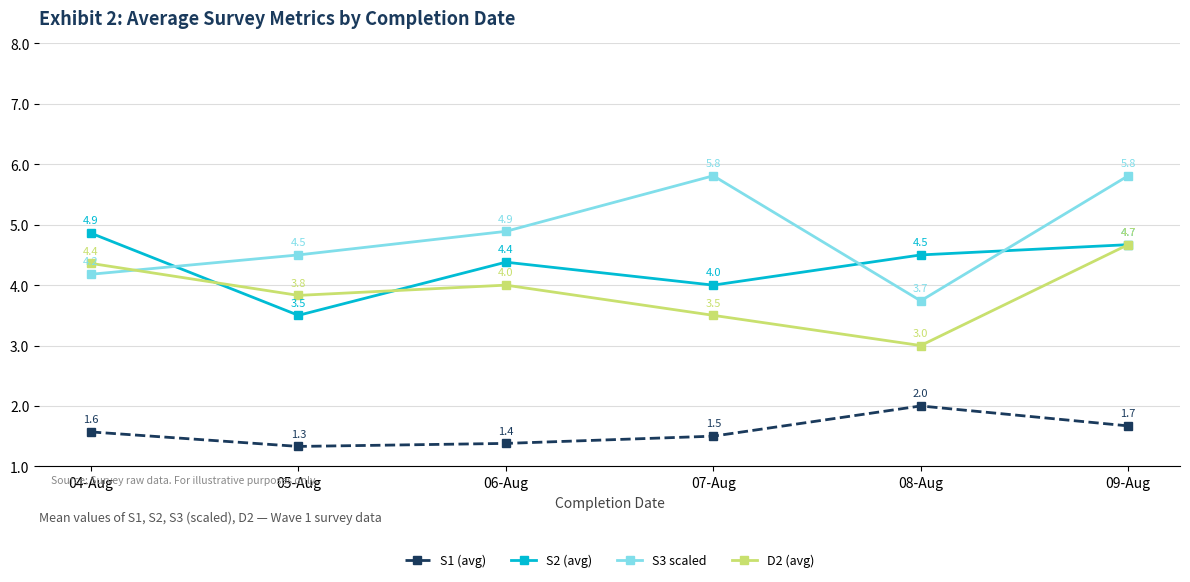

At which label is D2 (avg) closest to 3?

08-Aug